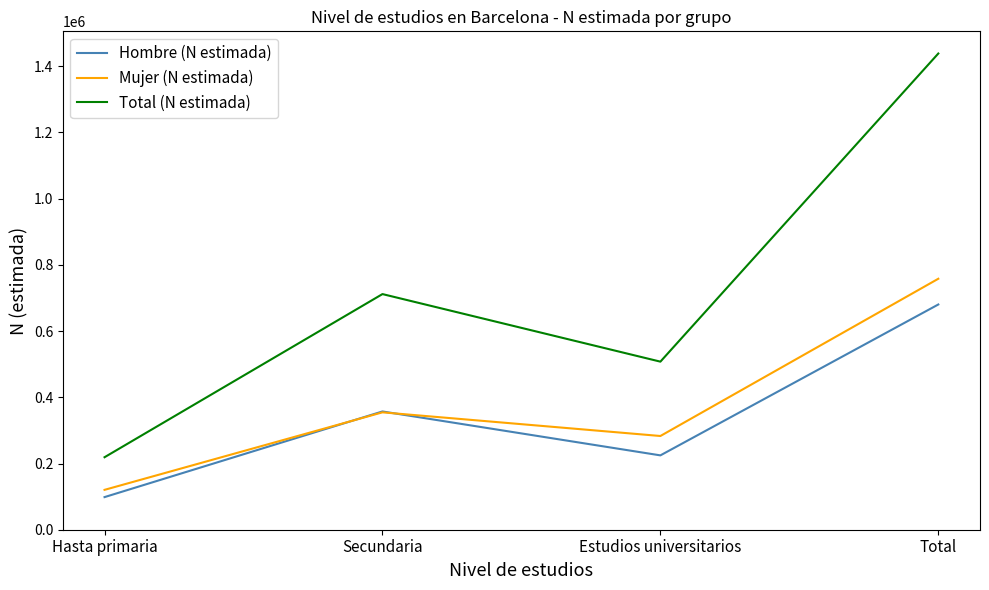

What is the difference between the maximum and second lowest values in the Mujer (N estimada) series?

475046